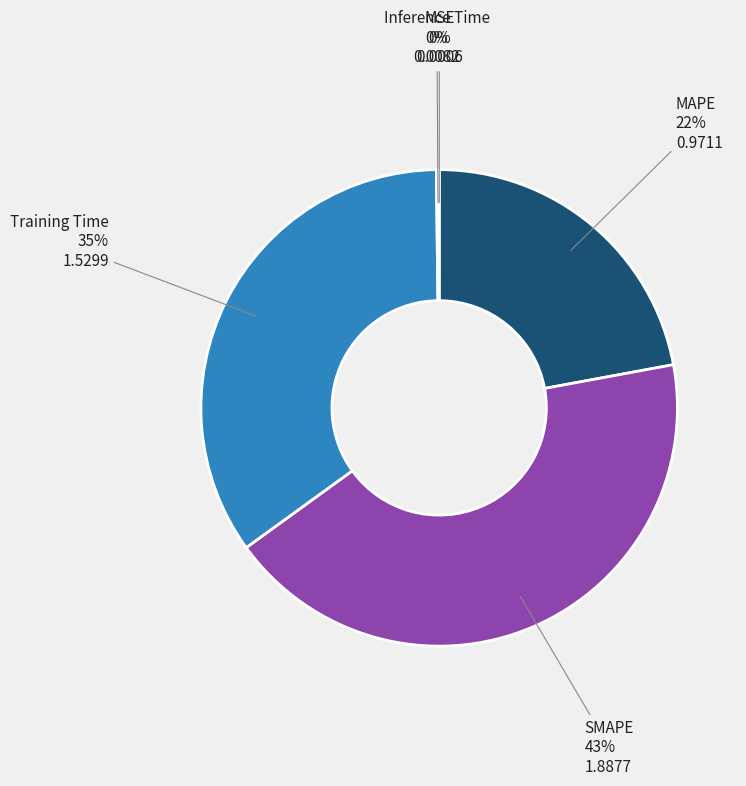

To the nearest percent, what is the difference between the largest and smallest slice percentages?

43%